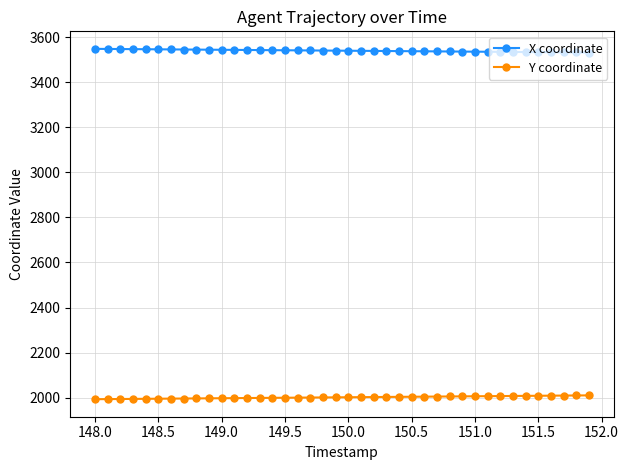

True or false: Y coordinate and X coordinate cross at least once.

False